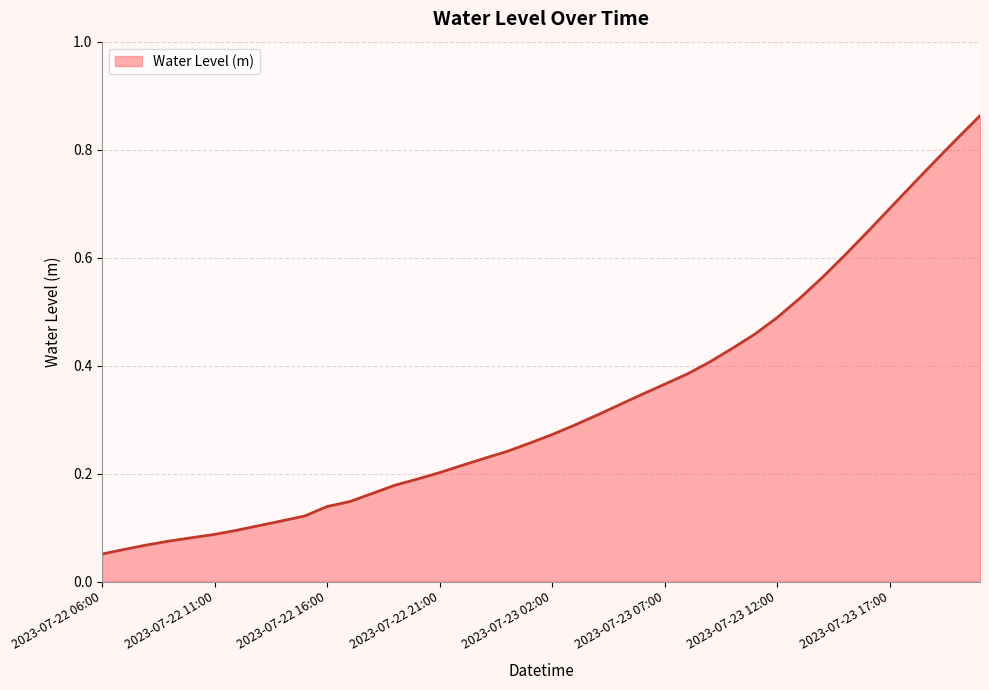

How many series are shown in this chart?

1